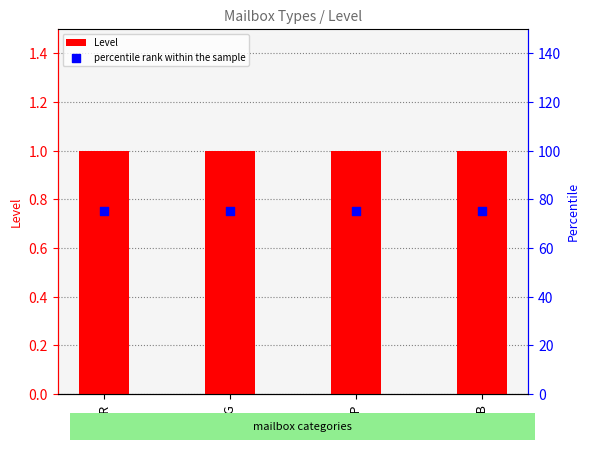

What are all the series names shown in the legend?

Level, percentile rank within the sample